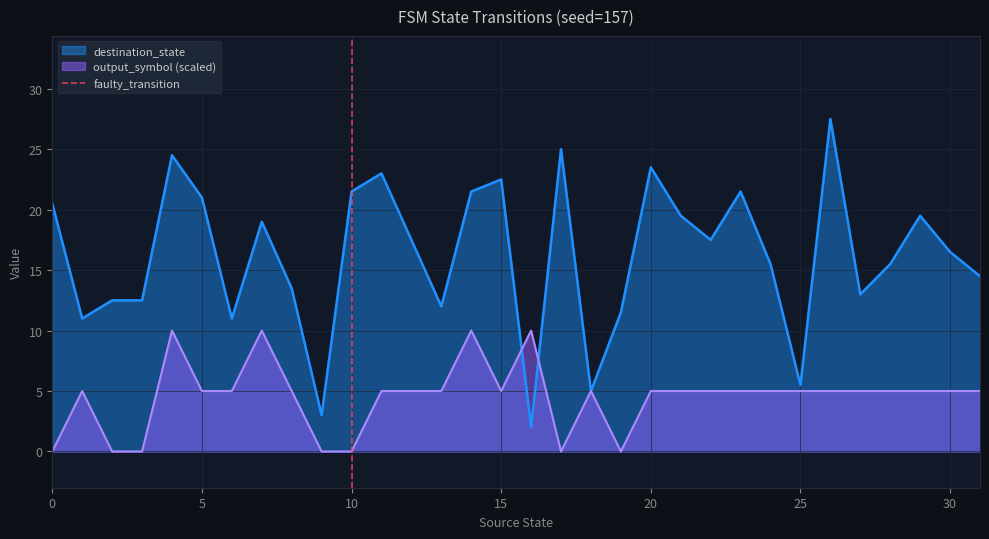

The value of output_symbol (scaled) at 20 is 5.0. True or false?

True